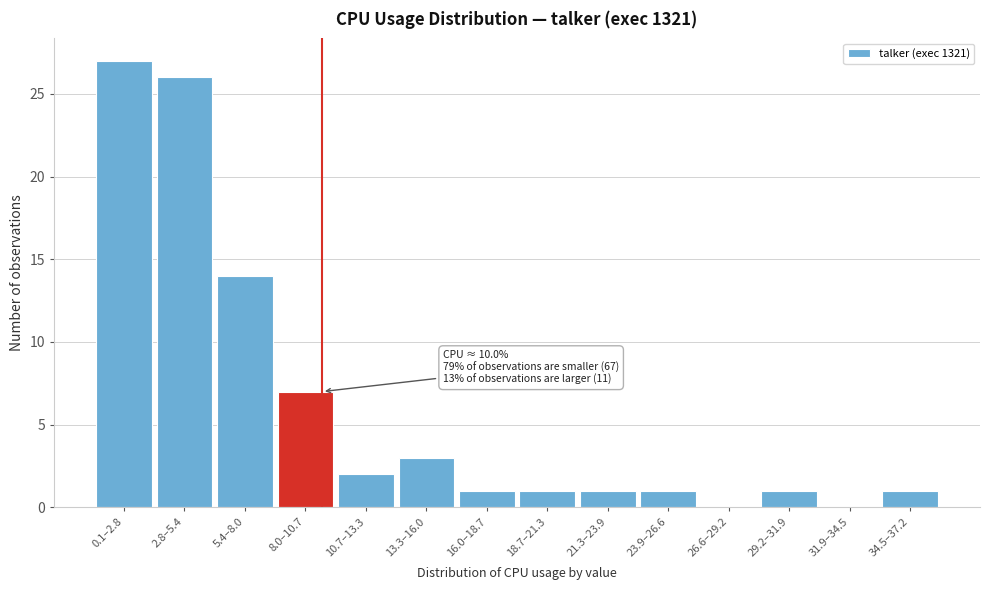

Reading right to left, list all the values displayed in this chart.

34.5–37.2=1	31.9–34.5=0	29.2–31.9=1	26.6–29.2=0	23.9–26.6=1	21.3–23.9=1	18.7–21.3=1	16.0–18.7=1	13.3–16.0=3	10.7–13.3=2	8.0–10.7=7	5.4–8.0=14	2.8–5.4=26	0.1–2.8=27